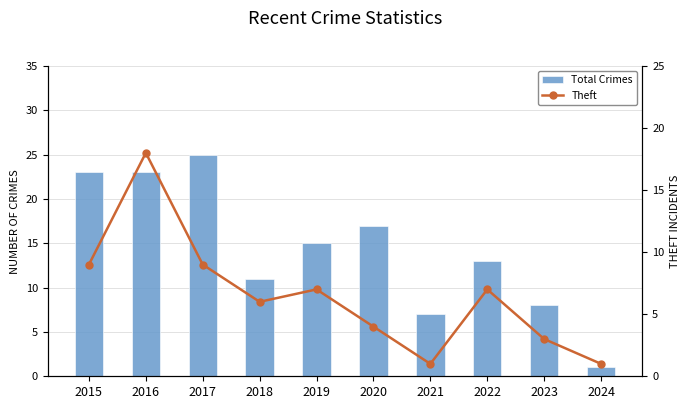

What is the sum of all Theft values?

65